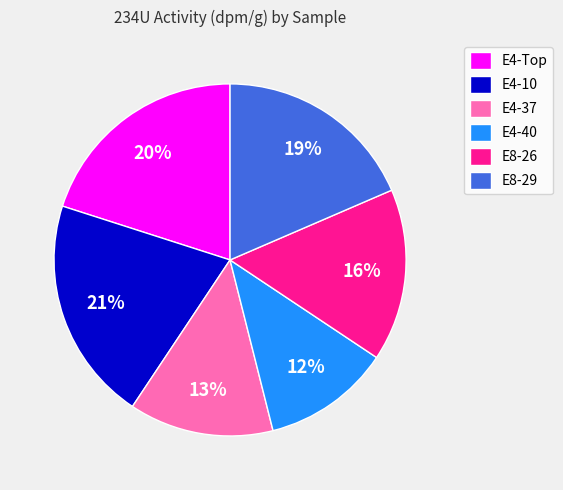

To the nearest percent, what is the difference between the largest and smallest slice percentages?

9%